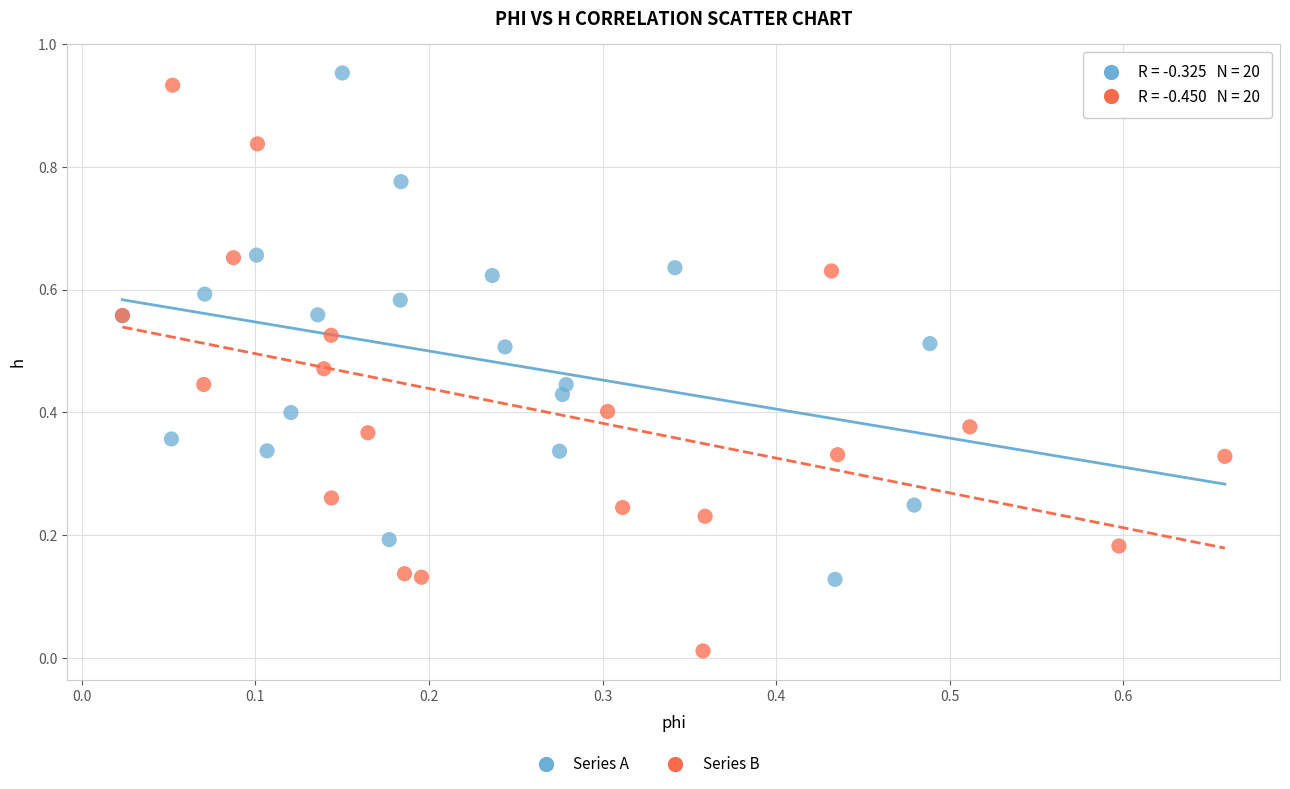

Which series has the widest spread of Y values?

Series B